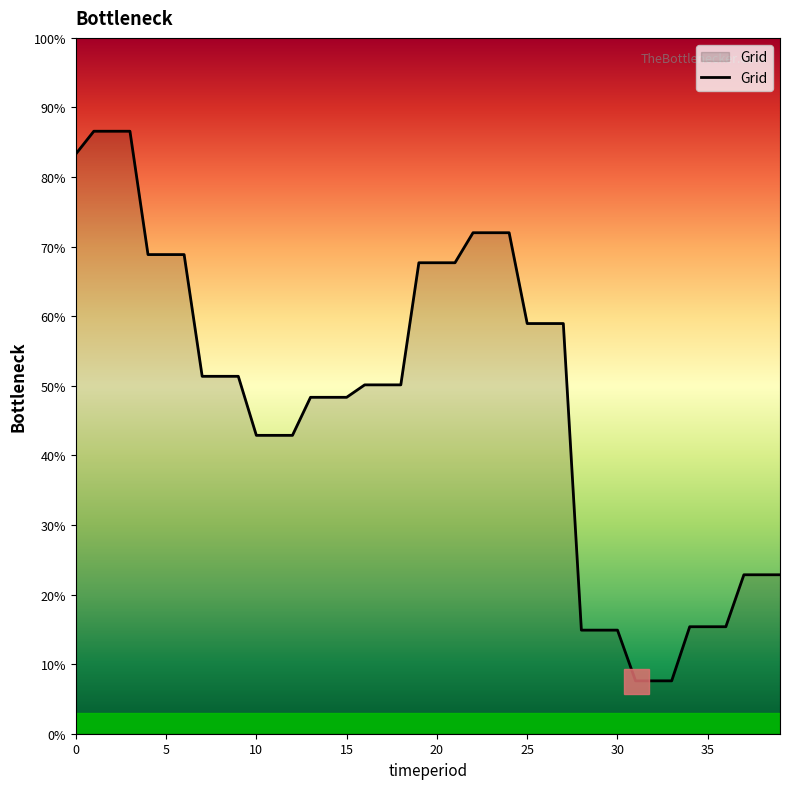

Is this an area chart (filled region under the line)?

Yes